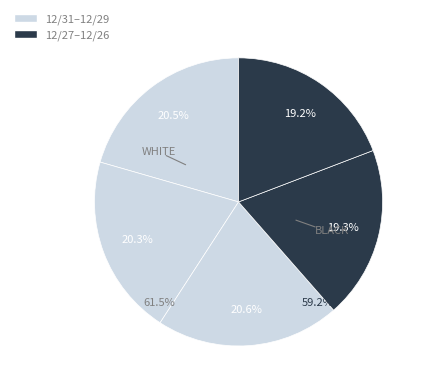

Which category has the smallest portion of the pie?

12/26